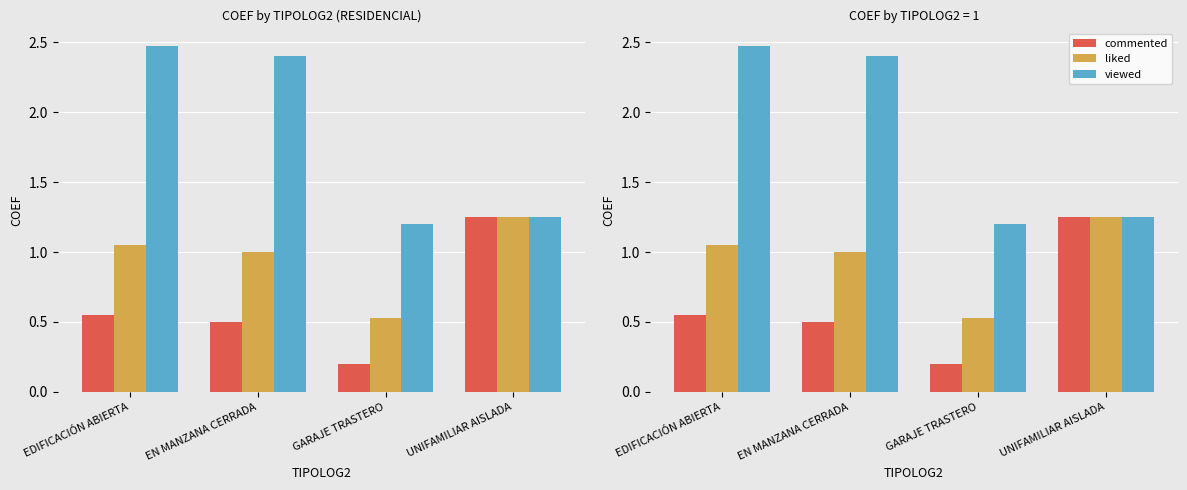

At which category is the sum across all series the highest?

EDIFICACIÓN ABIERTA